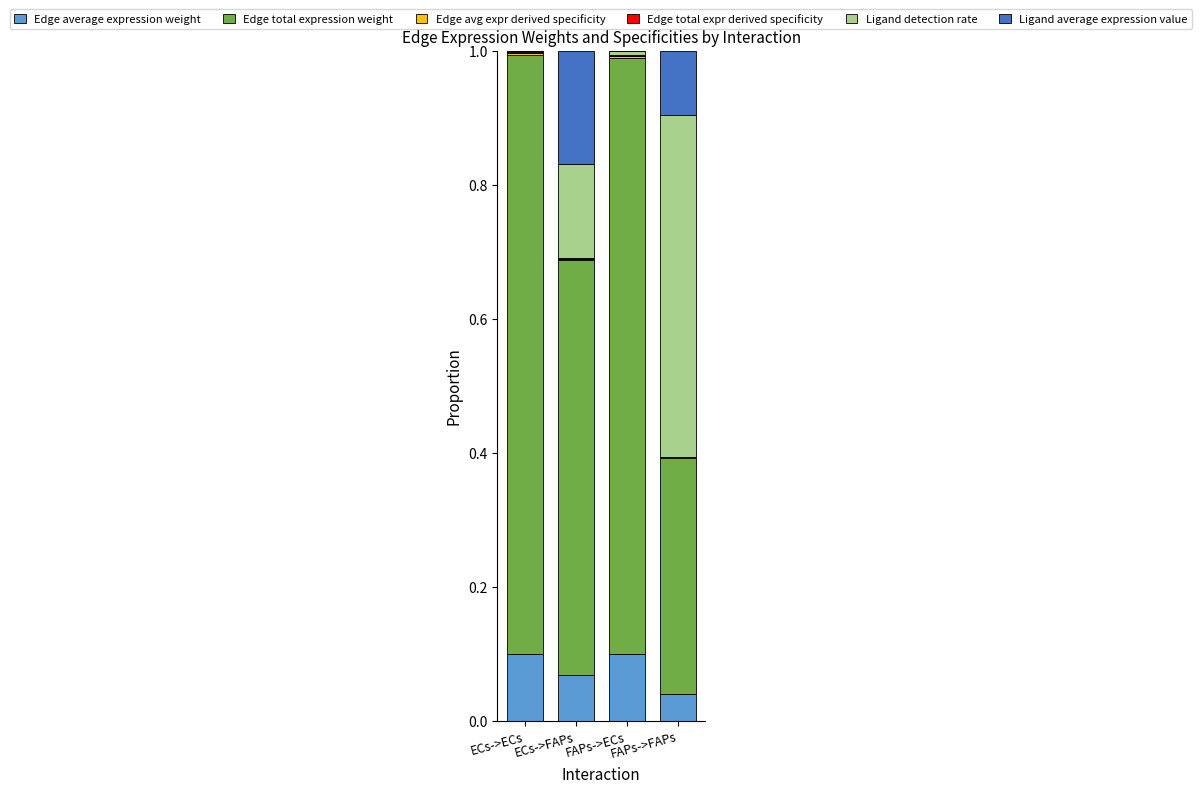

Are the bars grouped side by side (vs. stacked)?

No